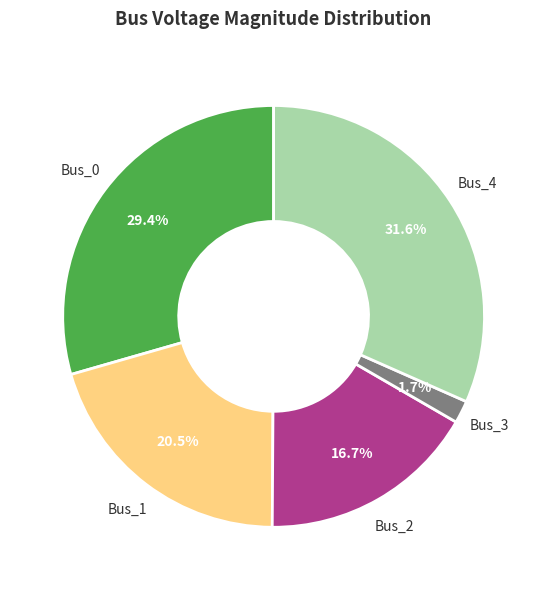

How many slices are in this pie chart?

5